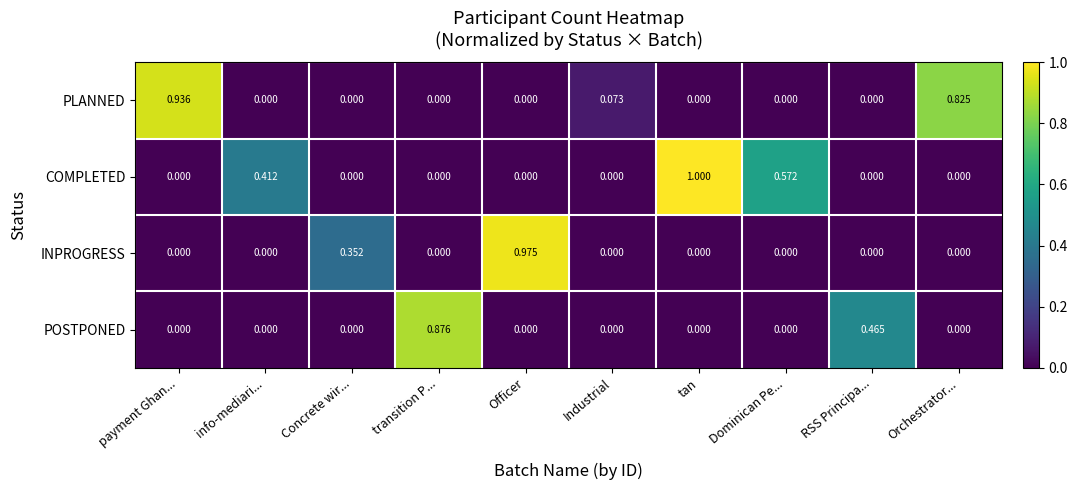

Which series changed the most between Dominican Pe... and RSS Principa...?

COMPLETED